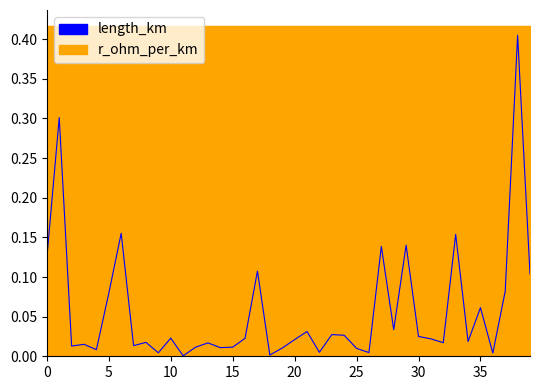

The value at 36 is 0.0. True or false?

True